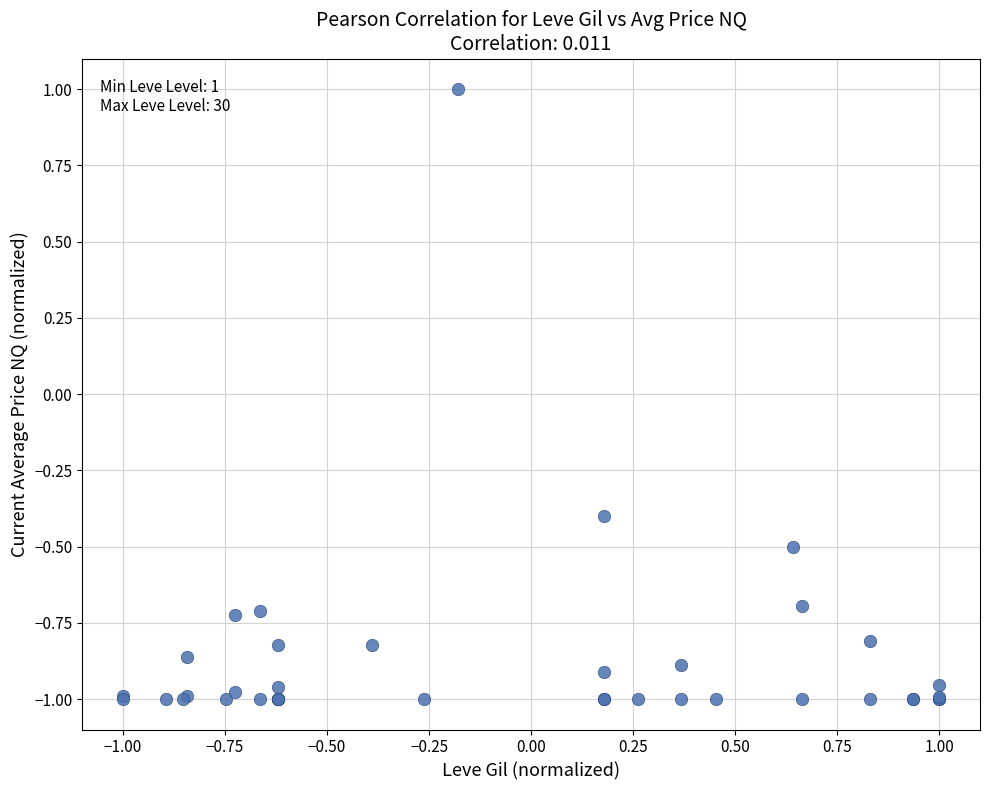

What Y value in the scatter plot is closest to 0?

-0.4